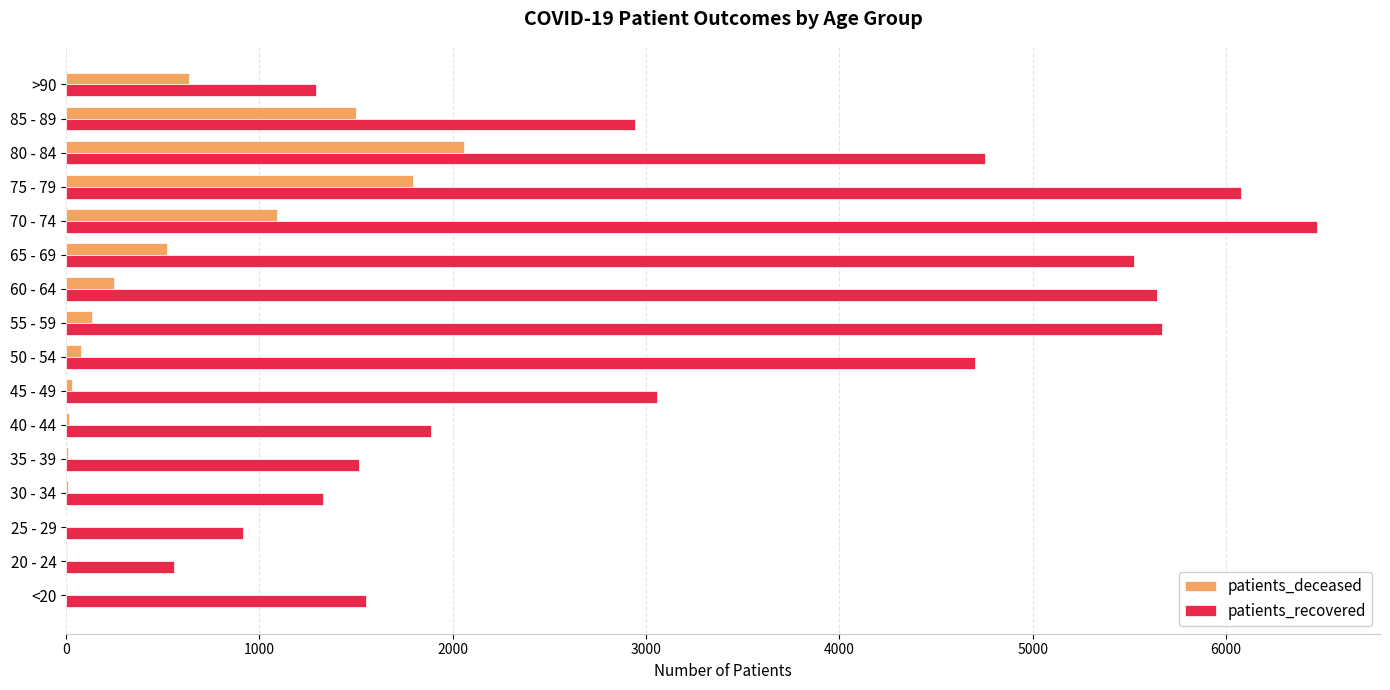

Which label corresponds to the largest value in the chart?

70 - 74